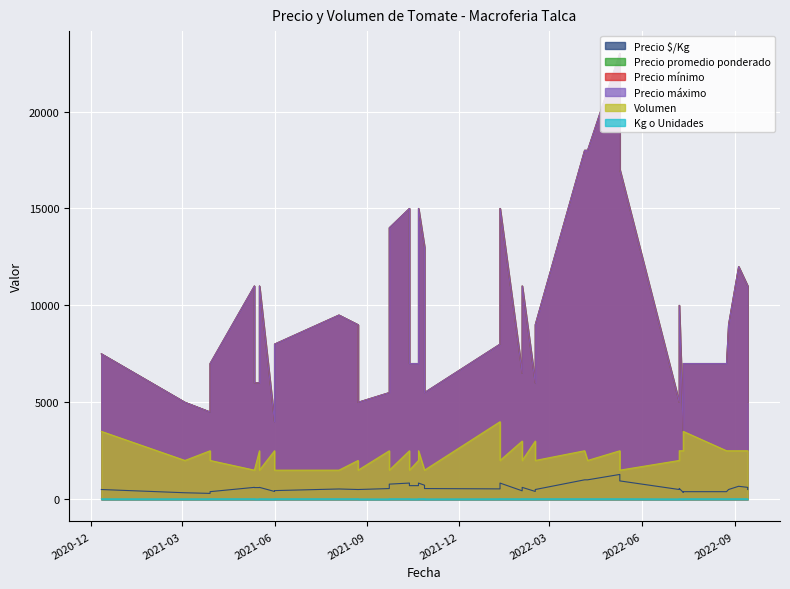

Is it true that Precio mínimo equals 9000 at 2022-08-26?

True